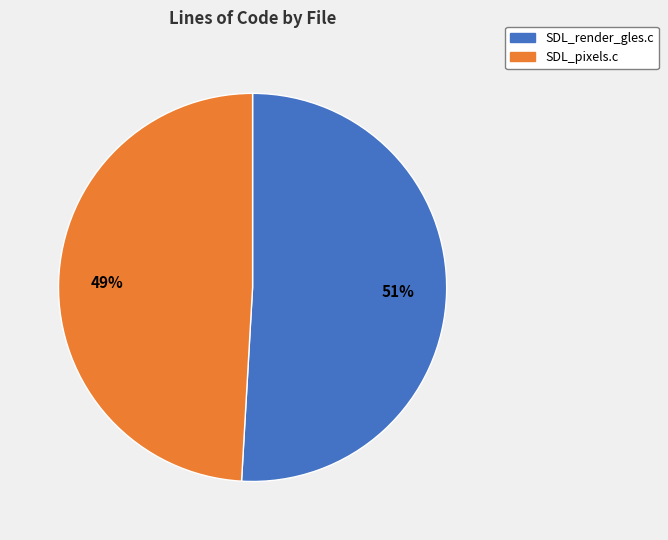

How many slices are in this pie chart?

2